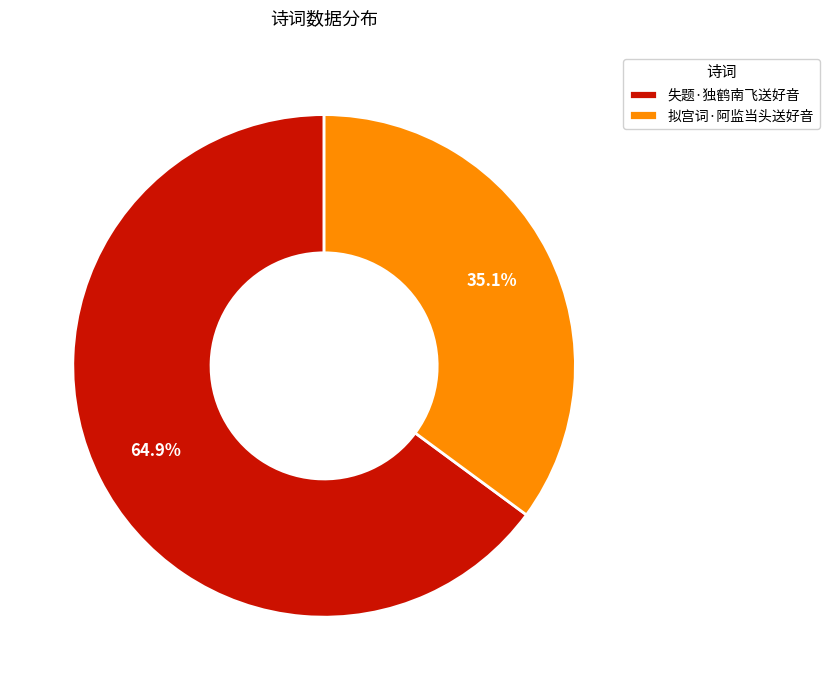

Which category has the biggest portion of the pie?

失题·独鹤南飞送好音